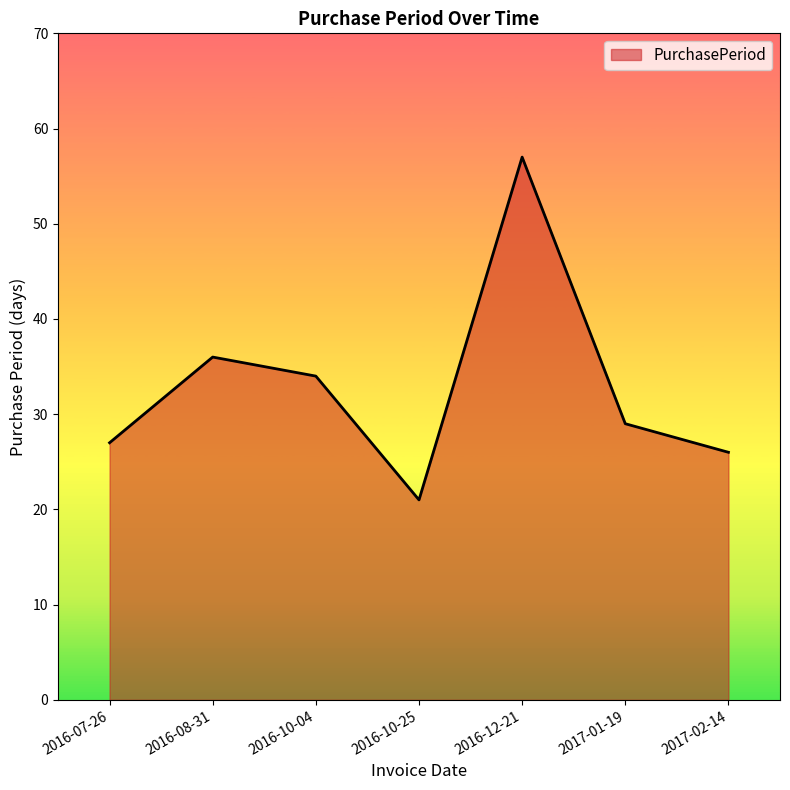

How many lines are shown in the chart?

1